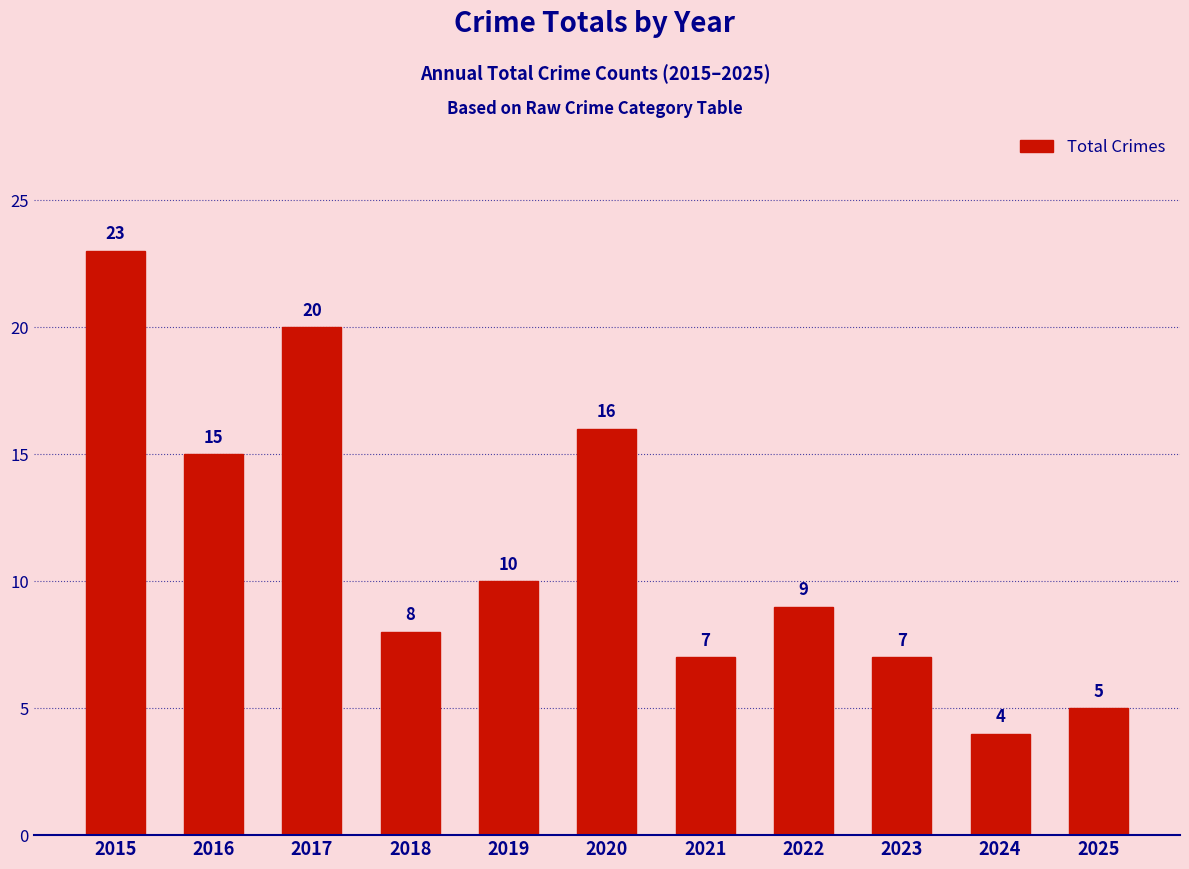

What is the difference between the values at 2018 and 2025?

3